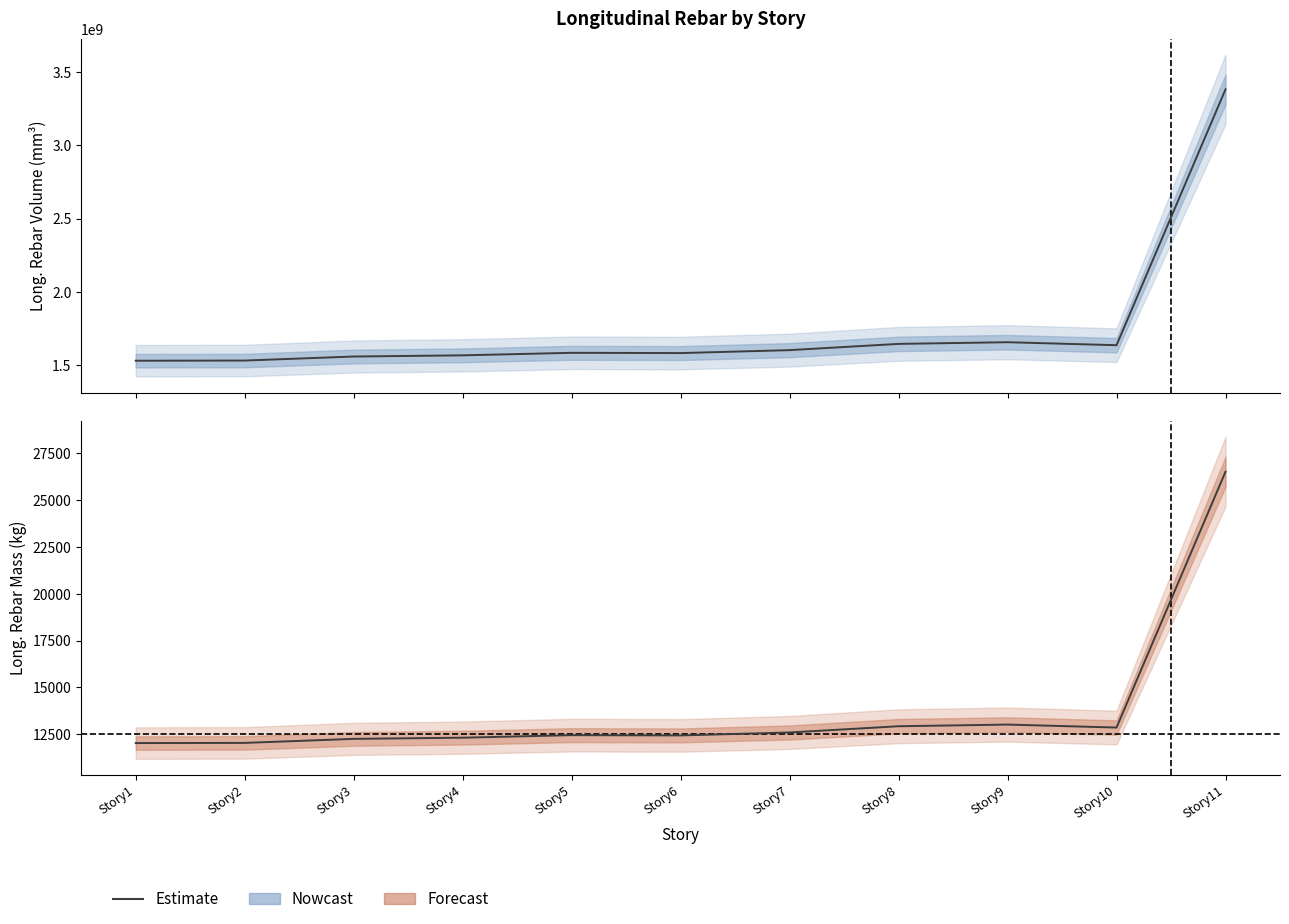

In Long._Rebar_Volume_(mm^3), how many points are lower than both neighbors (excluding endpoints)?

2